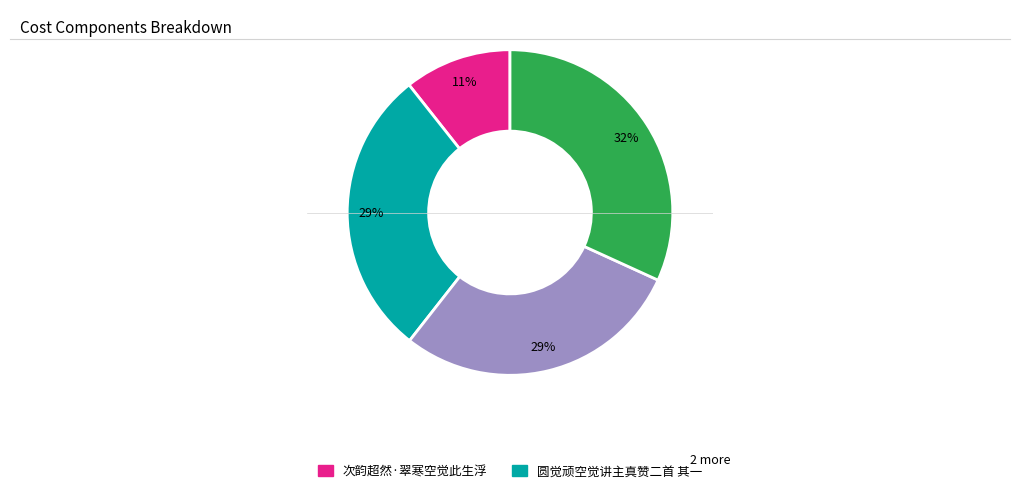

Is there any slice that represents more than half of the pie?

No